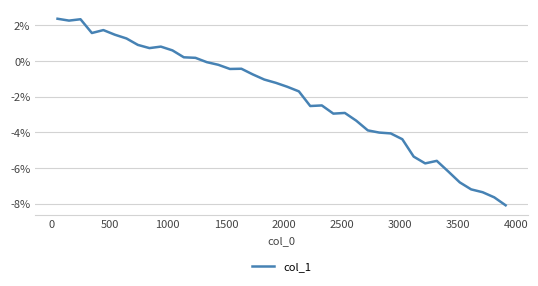

Does the chart display data point markers on the line(s)?

No